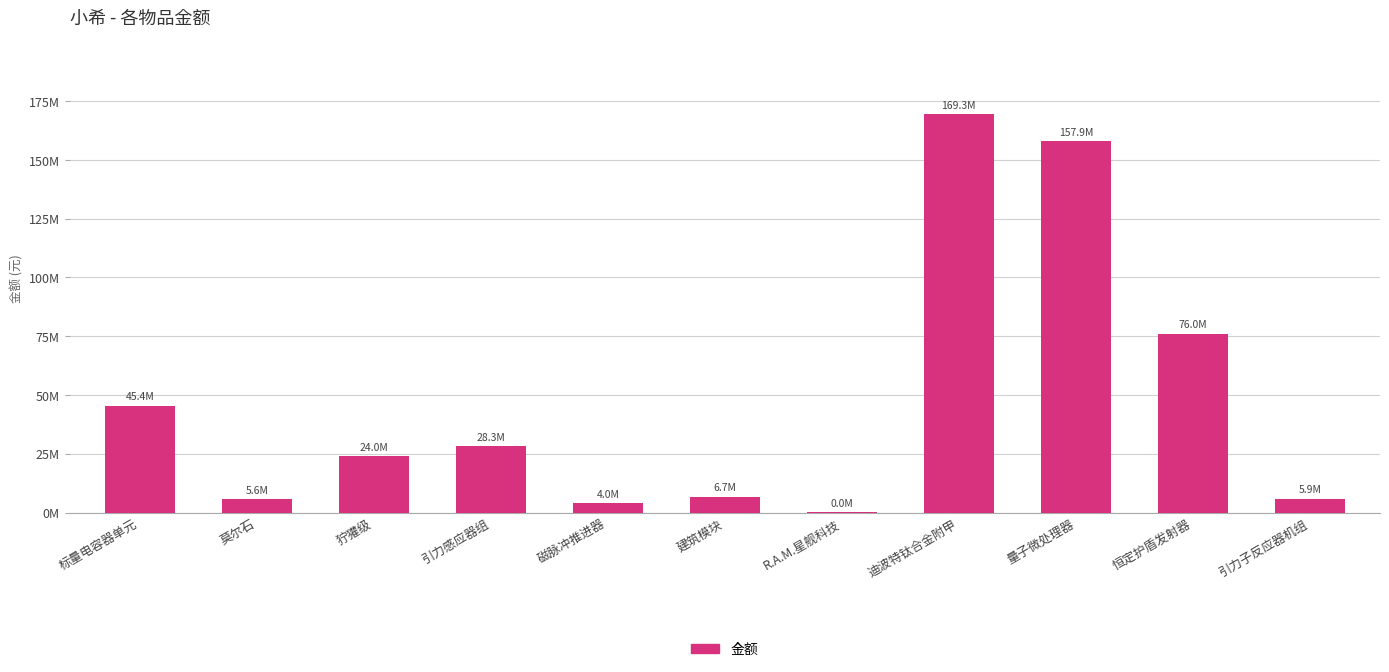

What is the smallest value displayed?

18017.6